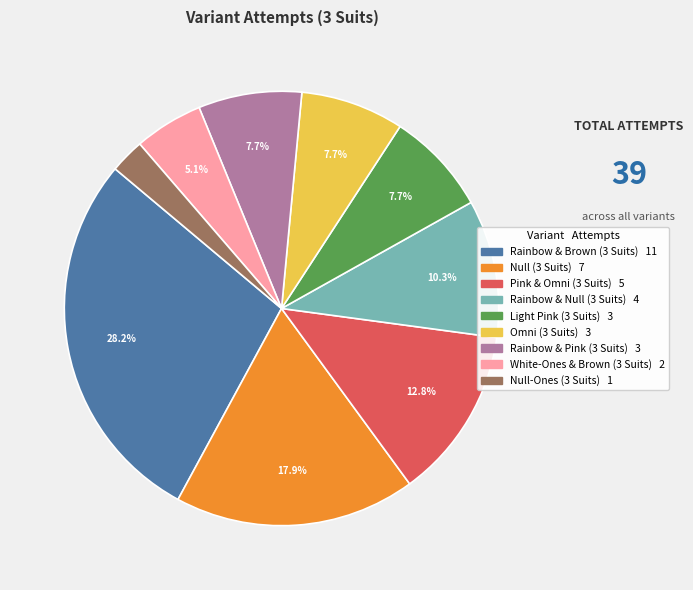

What percentage is the Rainbow & Pink (3 Suits) slice, to the nearest percent?

8%